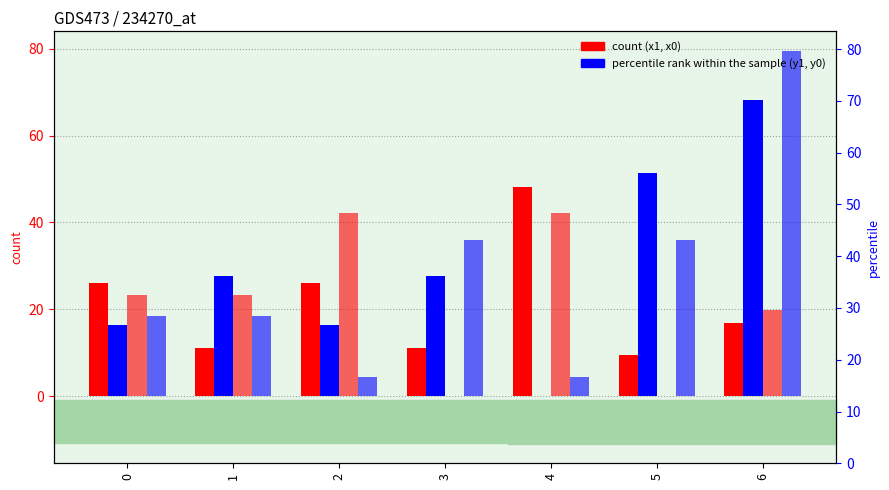

What is the value of the y1 (percentile rank) bar at the 6th from the left?

51.4